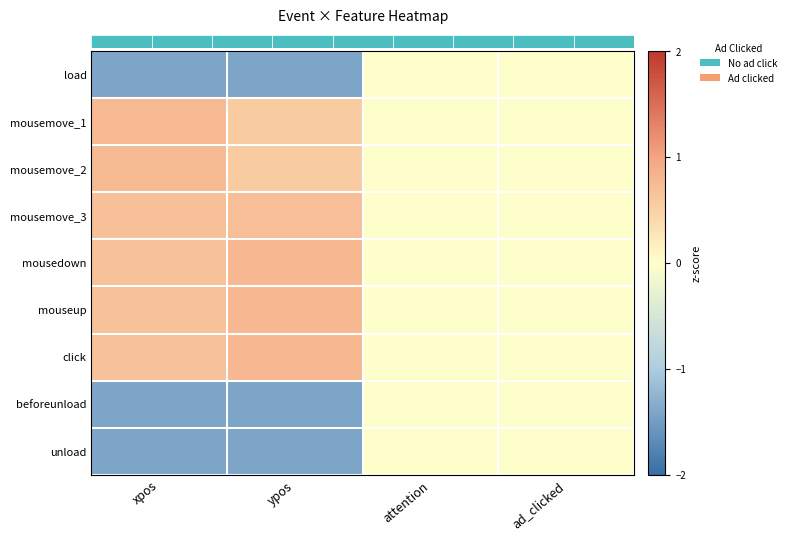

Is it true that mouseup equals 0.4 at ypos?

False